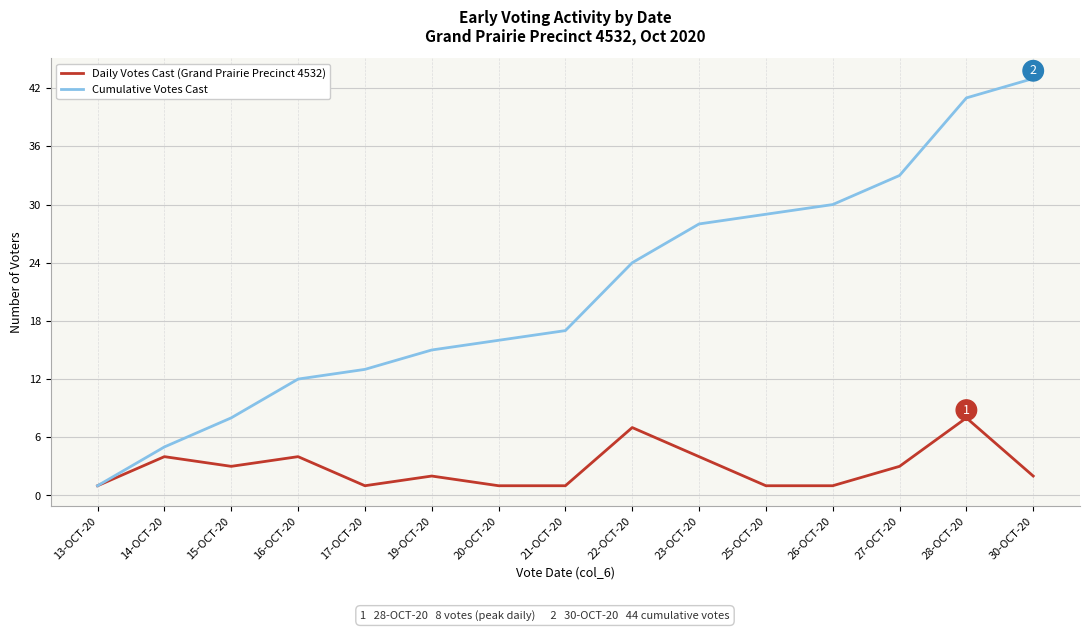

What is the difference between the Daily Votes Cast (Grand Prairie Precinct 4532) values at 22-OCT-20 and 14-OCT-20?

3